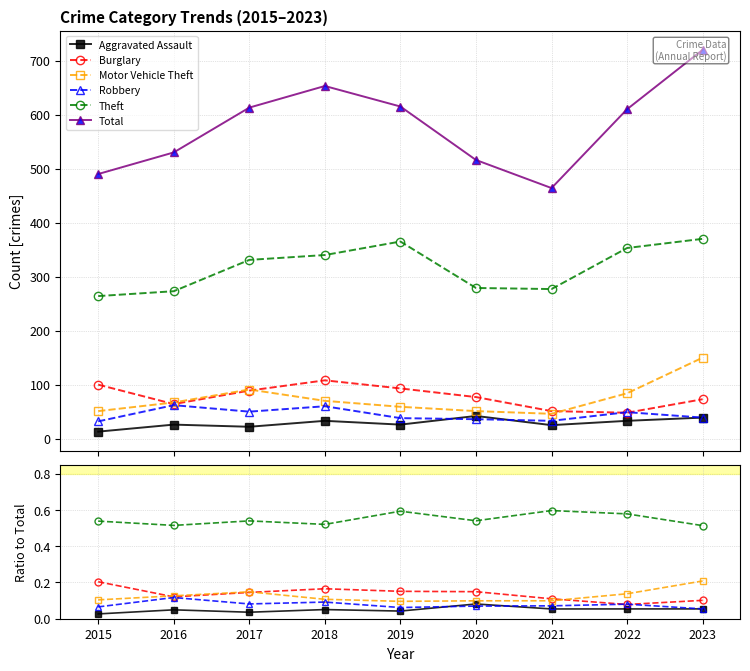

What is the difference between the Theft values at 2020 and 2019?

0.1